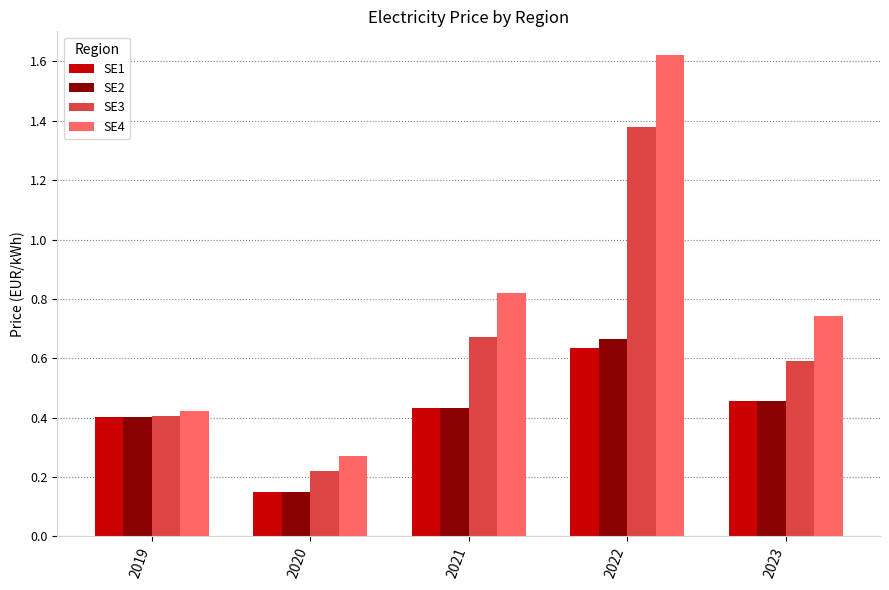

Which series has the widest spread of values?

SE4